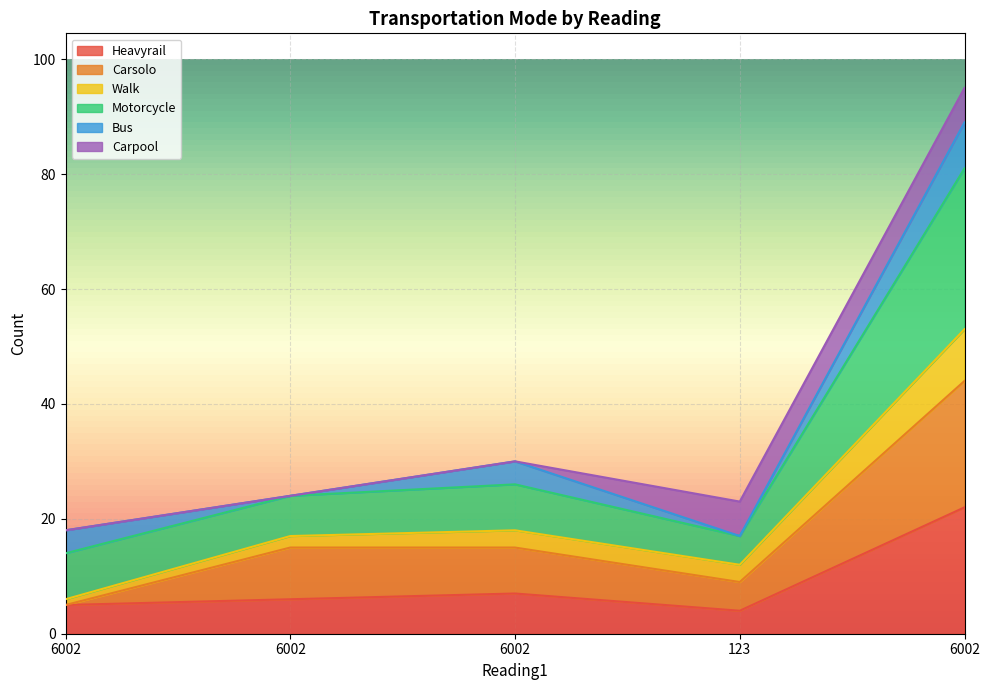

At which category does the chart reach its peak across all series?

6002